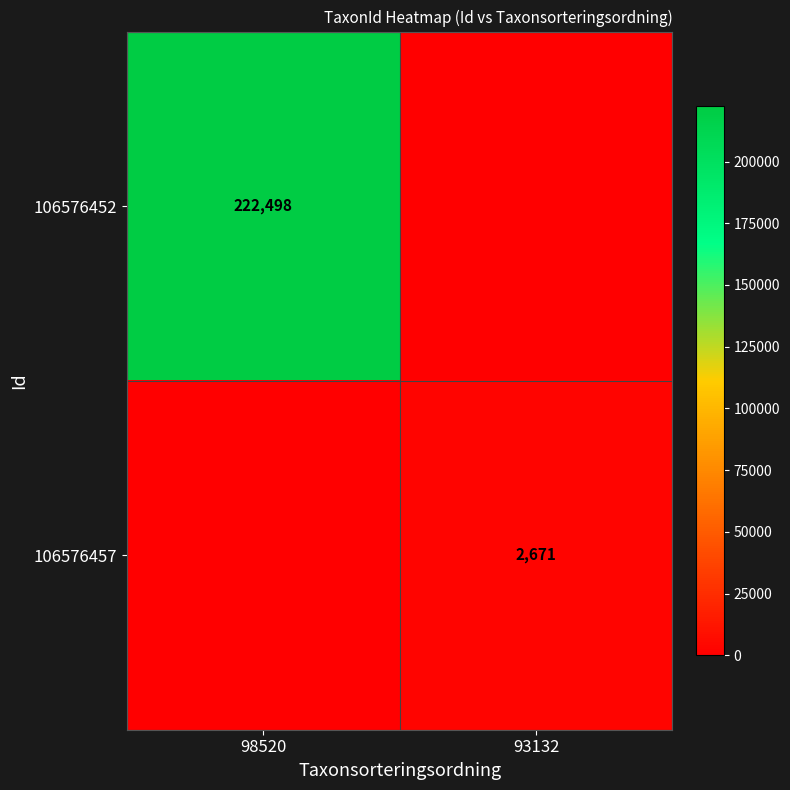

The 106576452 series shows 152053 at 98520. True or false?

False